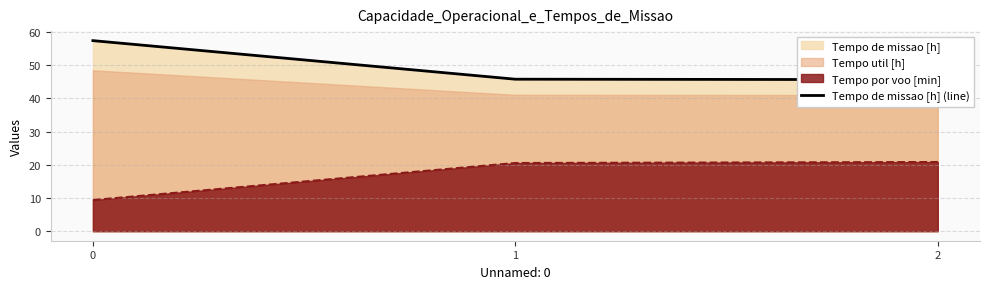

What is the difference between the values at 2 and 0?

11.8